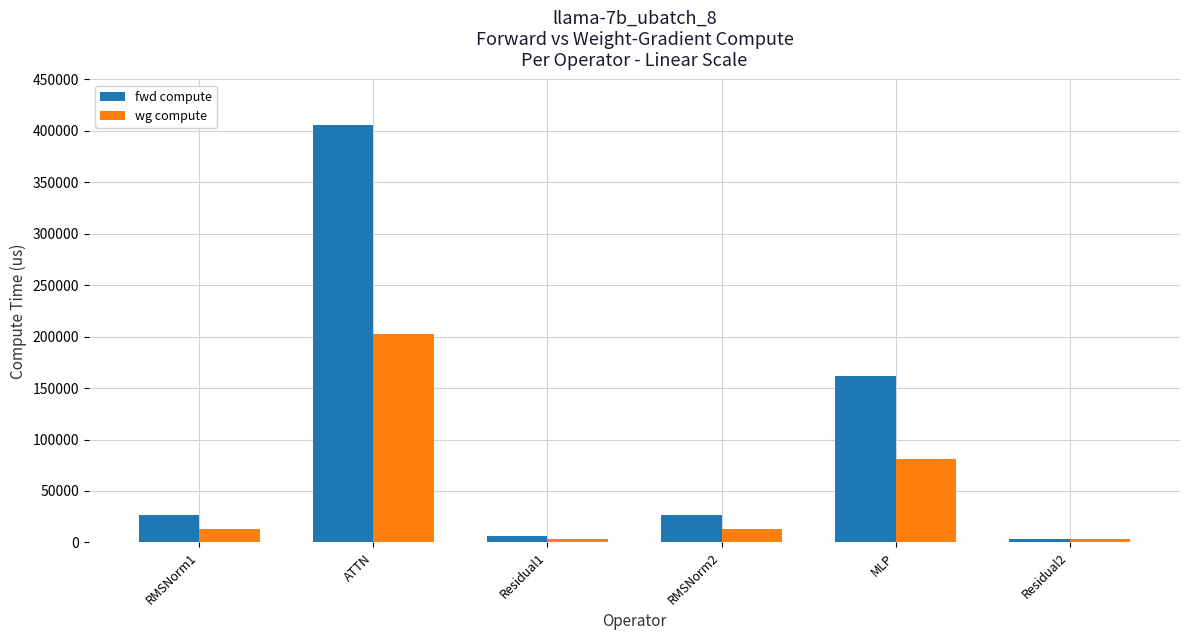

The fwd compute series shows 218987.0 at MLP. True or false?

False